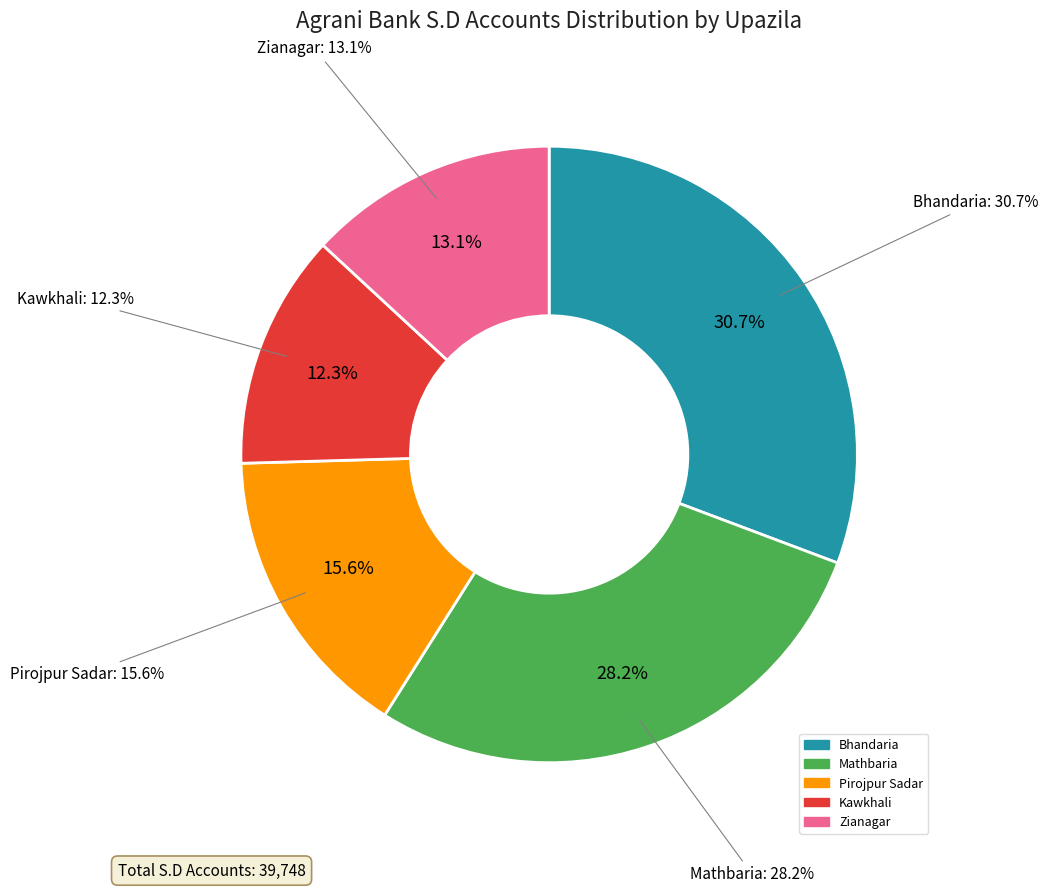

Does Zianagar account for over 50% of the chart?

No